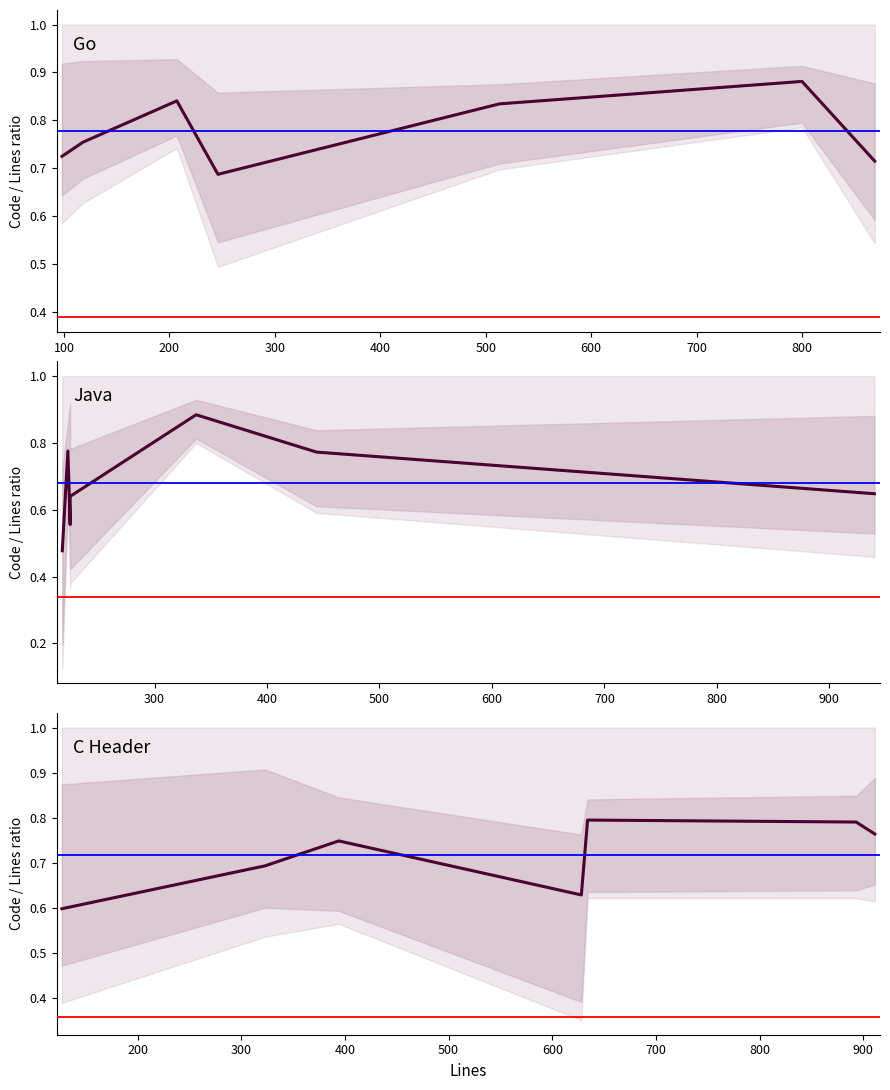

True or false: Java has more than 1 interior local peaks.

True